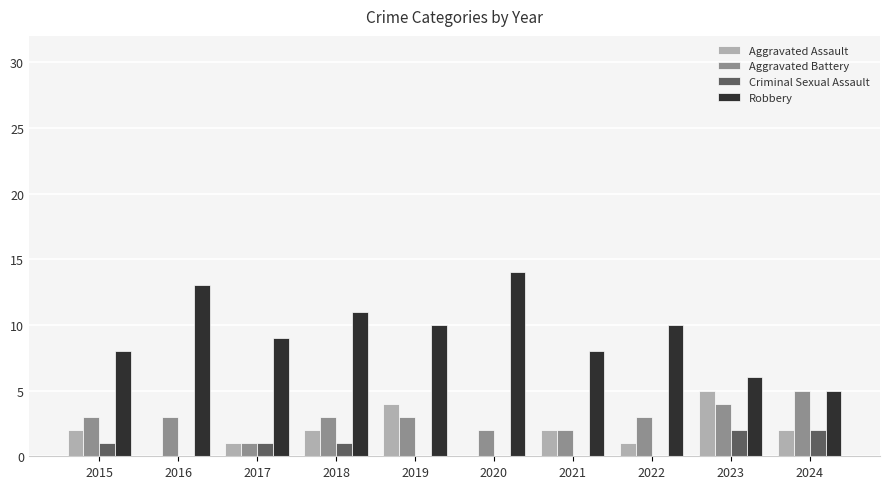

Which category has the highest value in the Aggravated Assault series?

2023